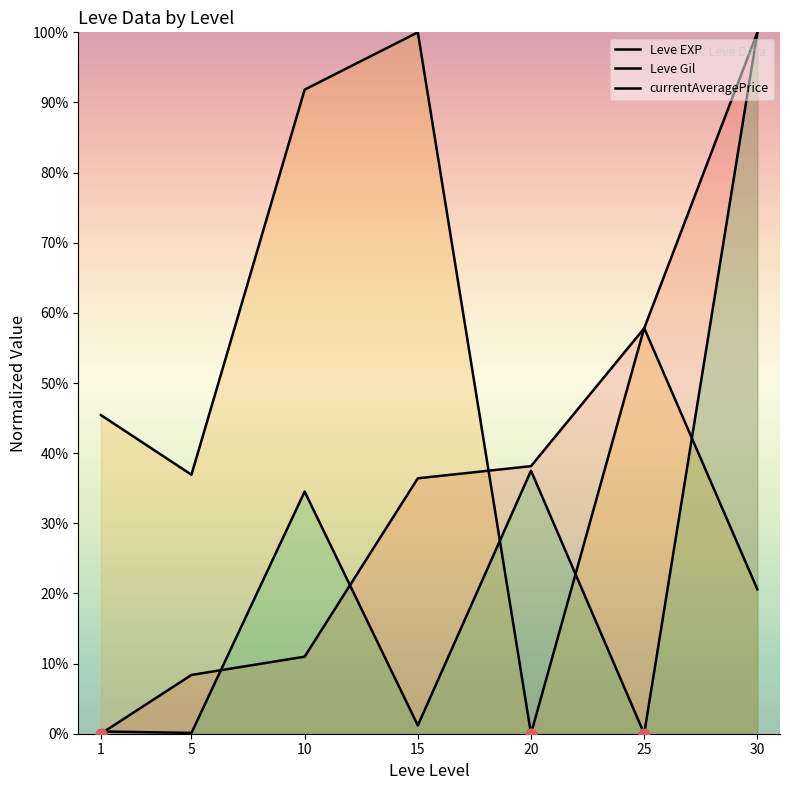

What is the total value across all series at 30?

220.6